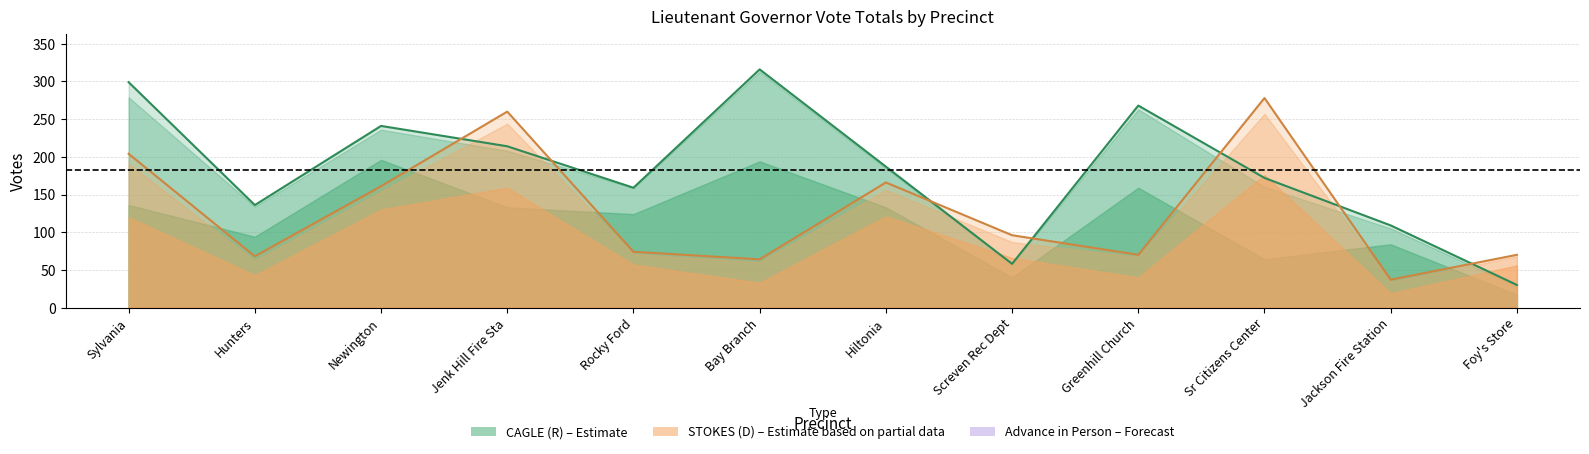

What is the difference between the maximum and minimum values in the CAGLE Total Votes series?

286